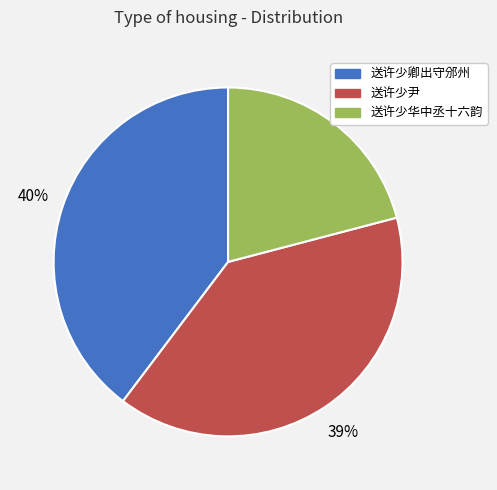

Combined, do 送许少尹 and 送许少华中丞十六韵 account for over 50%?

Yes